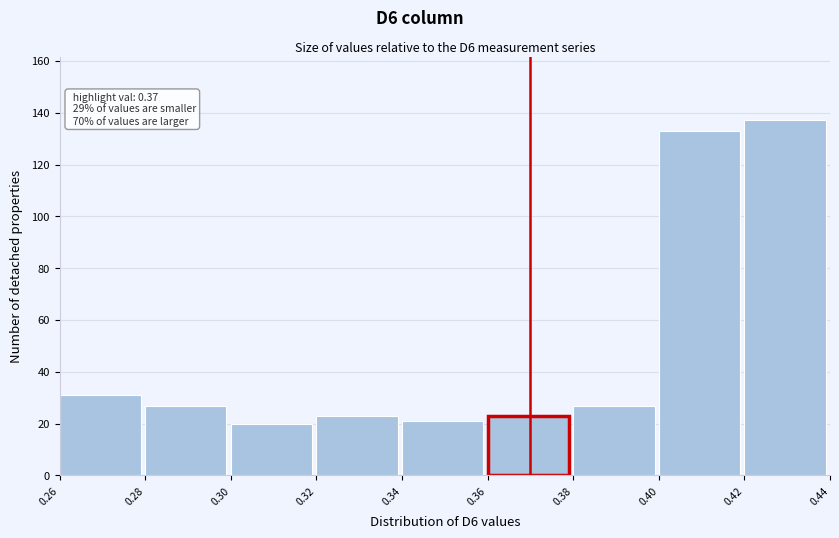

Over which range of the x-axis is the bar tallest?

0.42 to 0.44